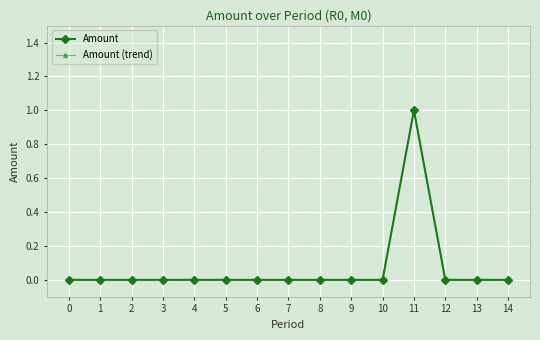

True or false: Amount (trend) and Amount cross at least once.

False